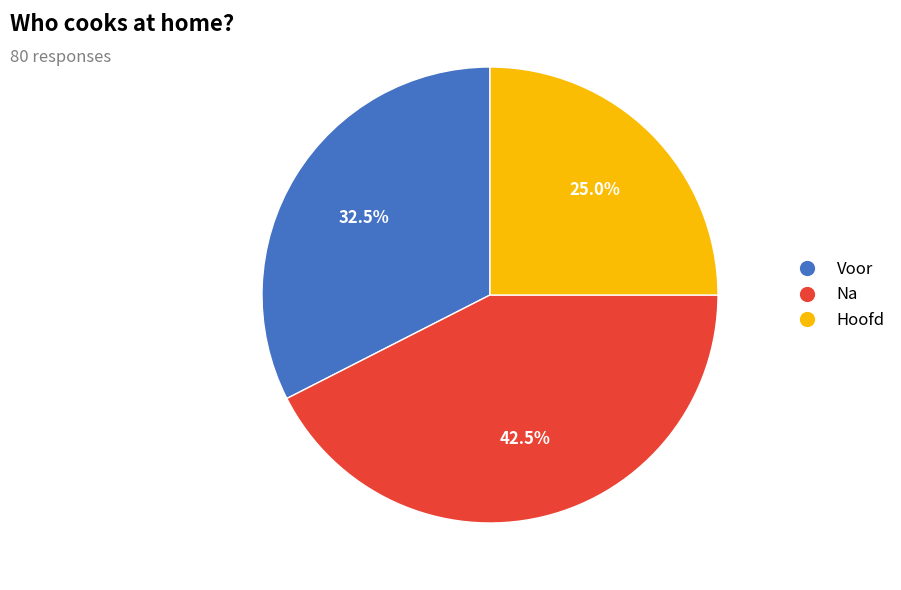

The Na slice represents 33% of the pie. True or false?

False